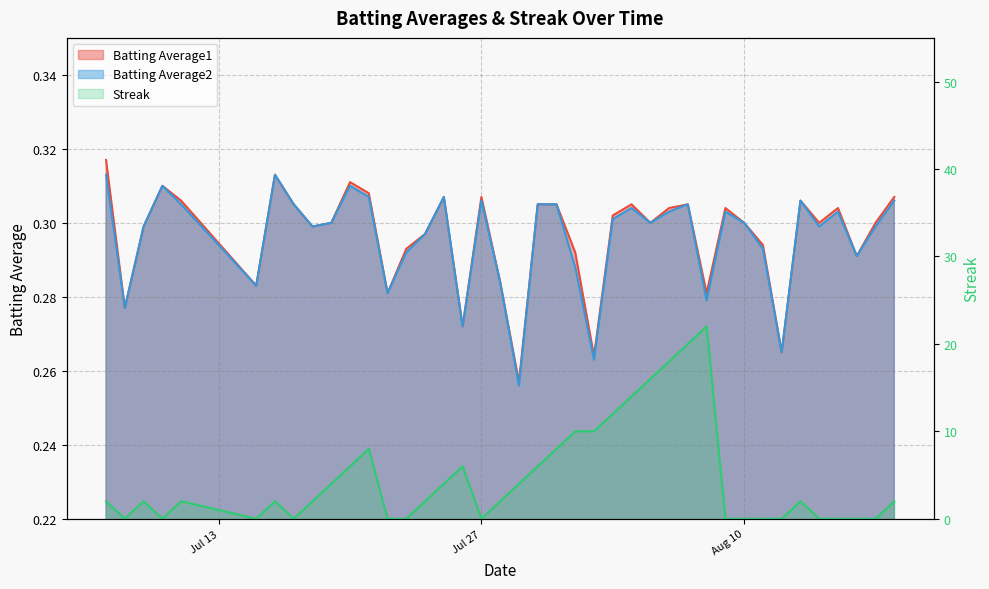

How many lines are shown in the chart?

3